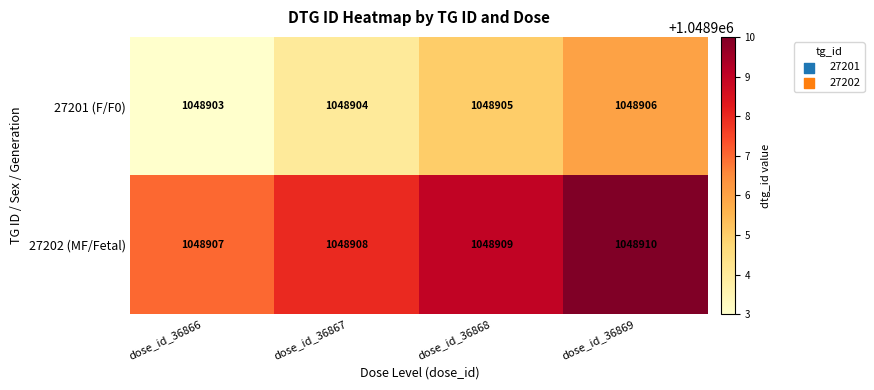

Rank the series by their maximum value, from lowest to highest.

27201 (F/F0), 27202 (MF/Fetal)